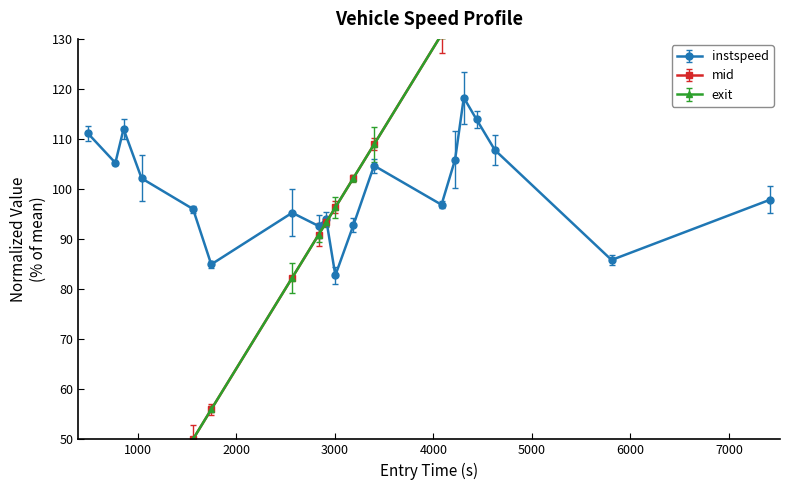

True or false: instspeed has more than 0 points higher than both neighbors.

True